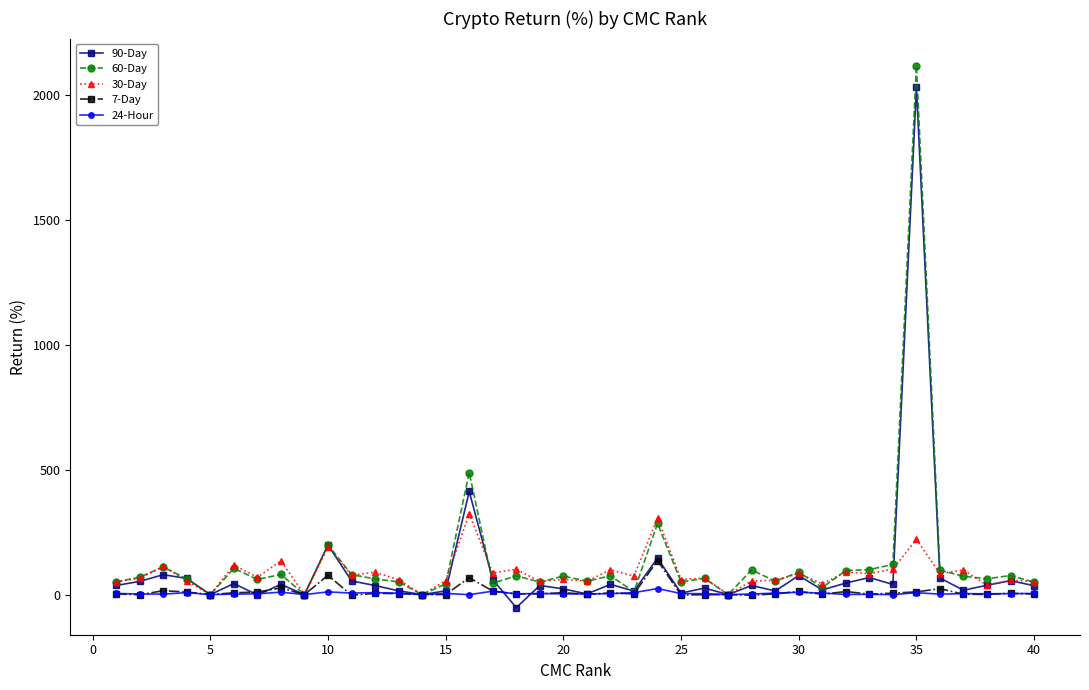

True or false: 7-Day has more than 1 points higher than both neighbors.

True